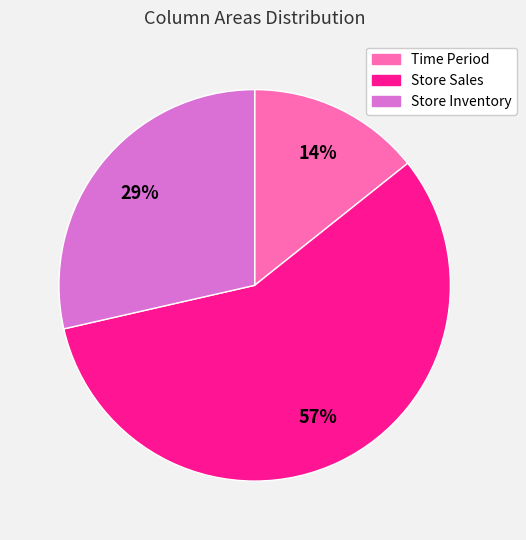

Rank the categories by value from lowest to highest.

Time Period, Store Inventory, Store Sales